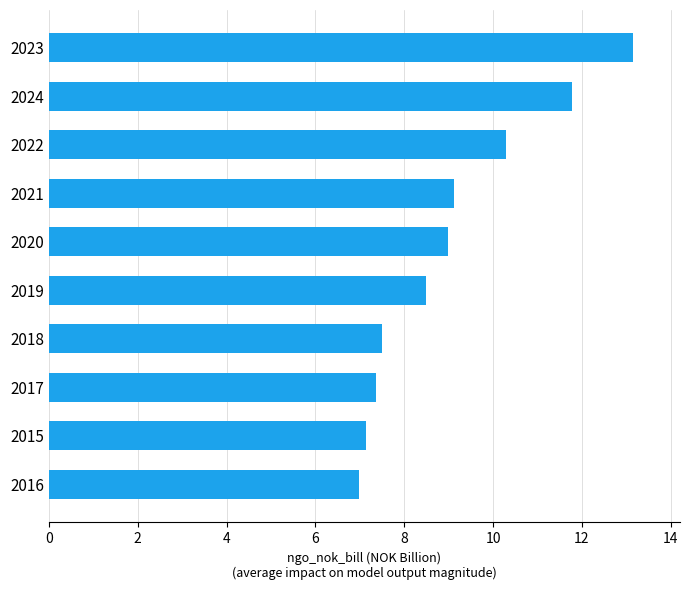

Which has a higher value, 2021 or 2019?

2021